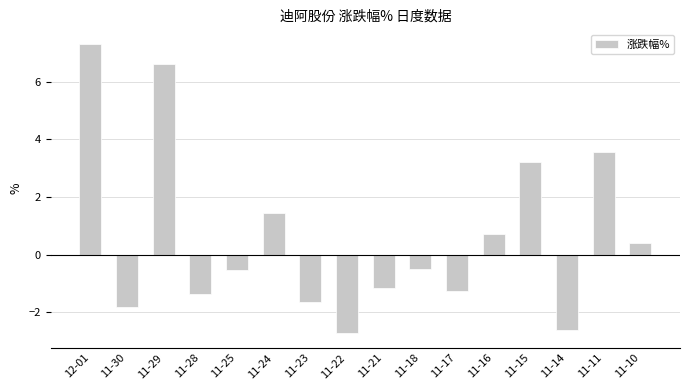

Reading left to right, what are all the values shown in this chart?

7.3	-1.8	6.6	-1.4	-0.5	1.5	-1.6	-2.7	-1.2	-0.5	-1.2	0.7	3.2	-2.6	3.6	0.4